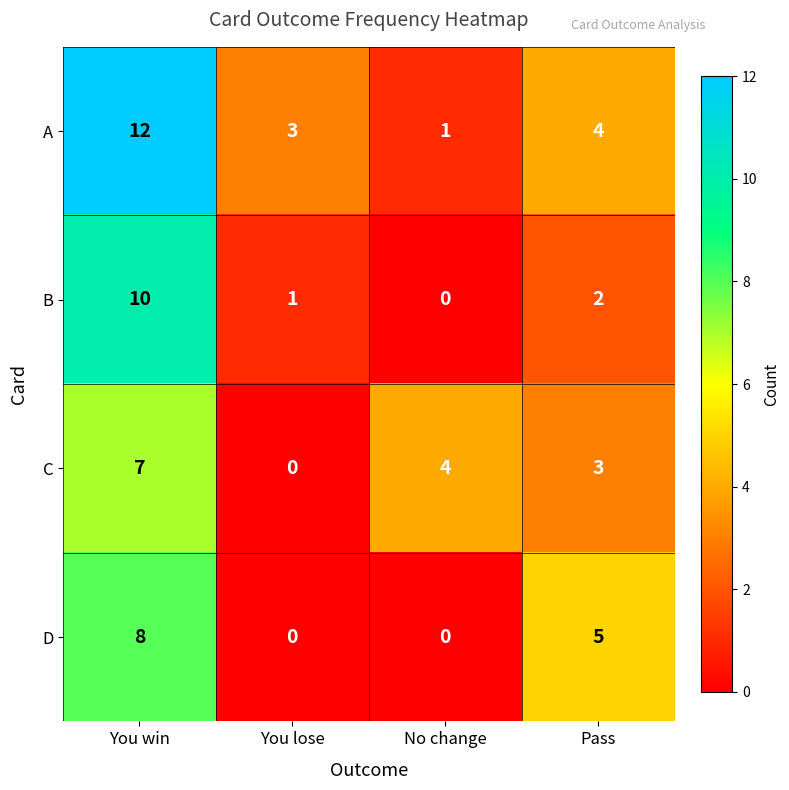

The value of D at You win is 4. True or false?

False